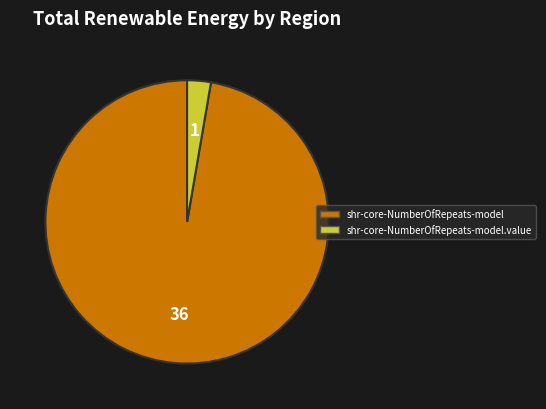

How many slices are in this pie chart?

2